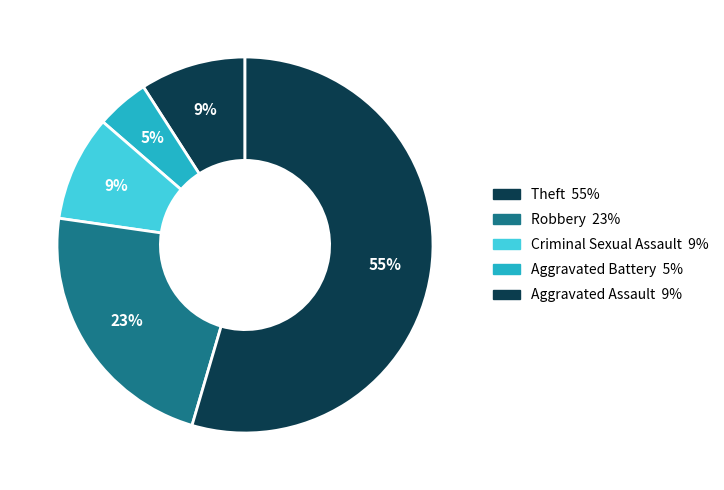

What is the majority slice?

Theft